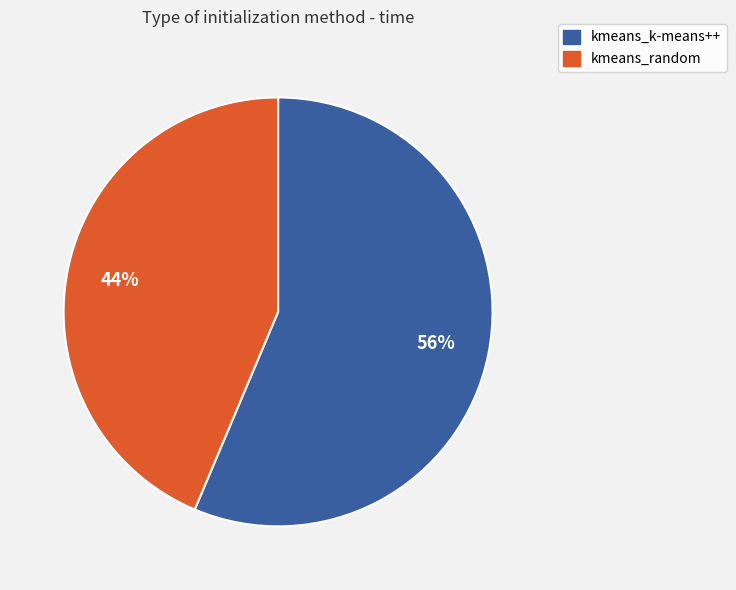

The kmeans_k-means++ slice represents 44% of the pie. True or false?

False